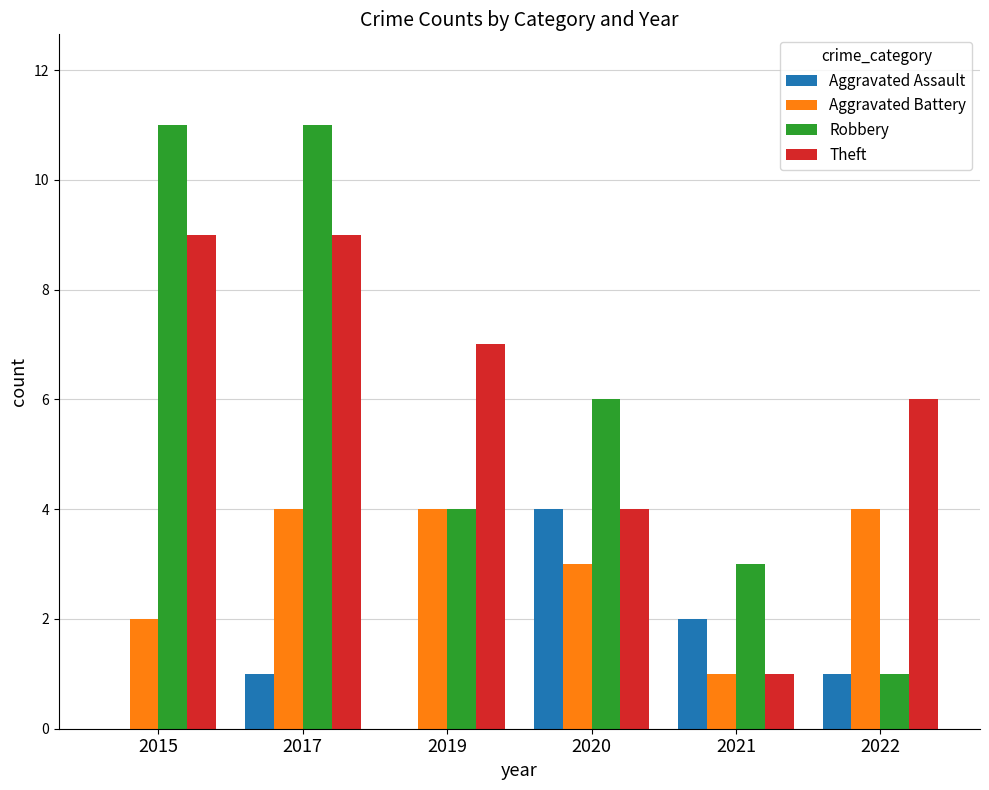

What is the average value of the Theft series?

6